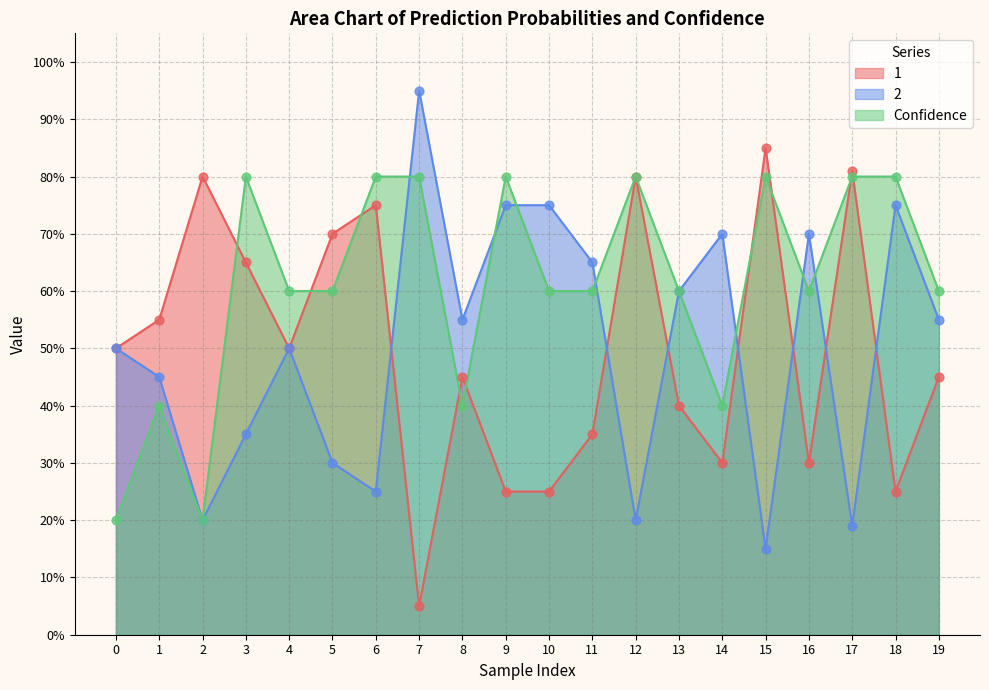

Which series has the largest total across all categories?

Confidence